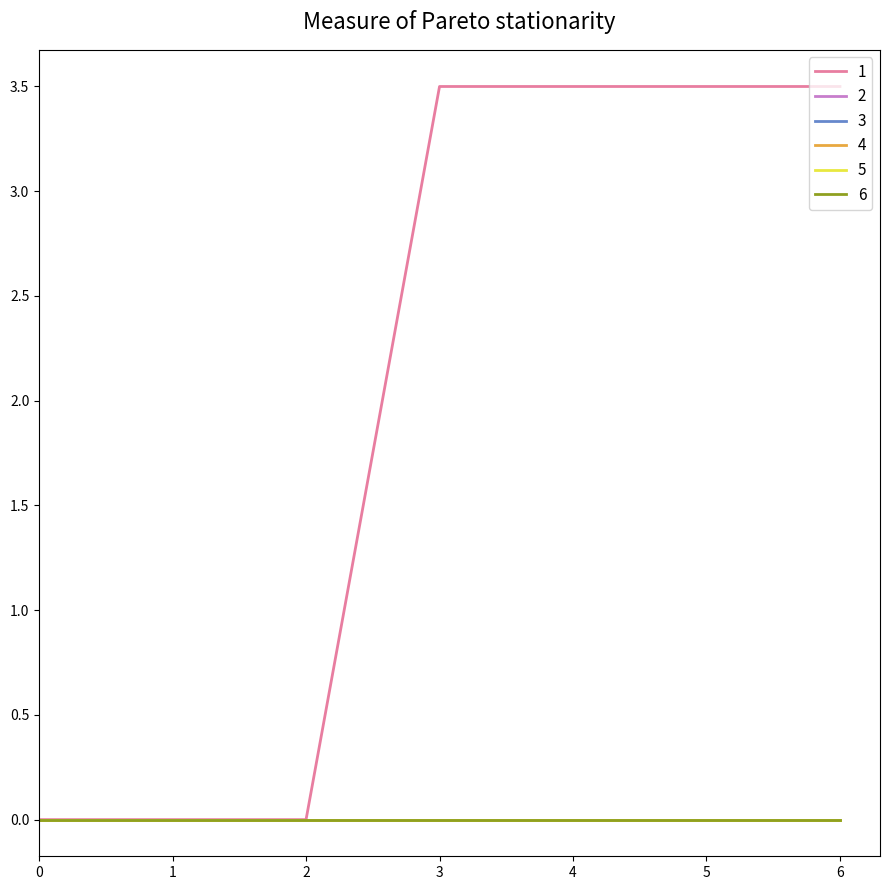

Is this an area chart (filled region under the line)?

No